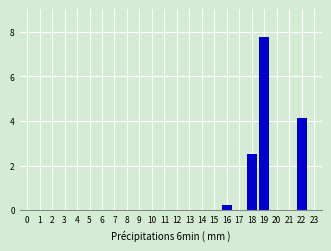

At which label is the value closest to 3?

18